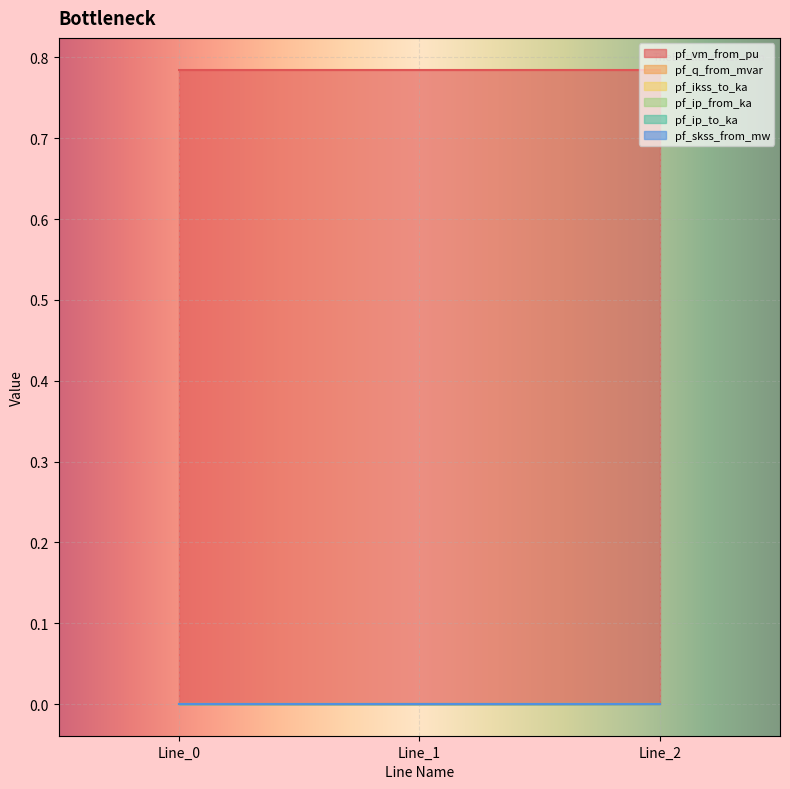

At how many categories does at least one series exceed 0?

3